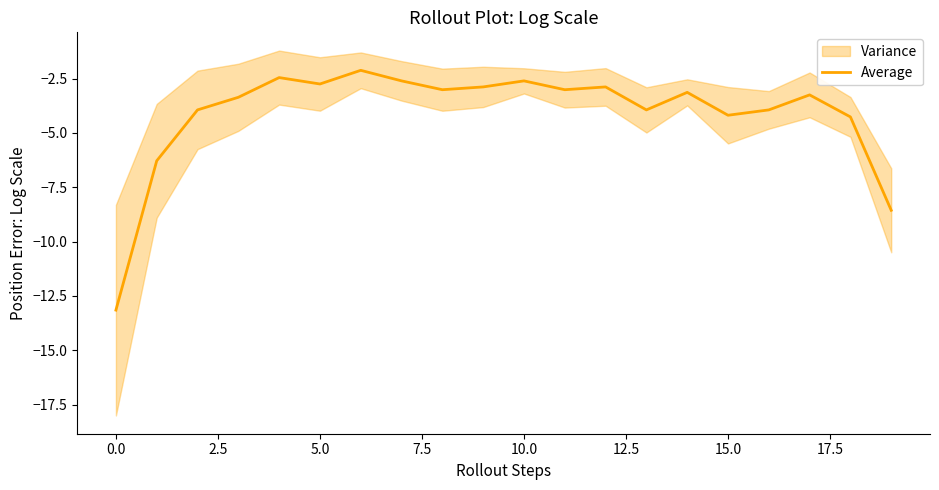

What is the lowest value of the Average series?

-13.2